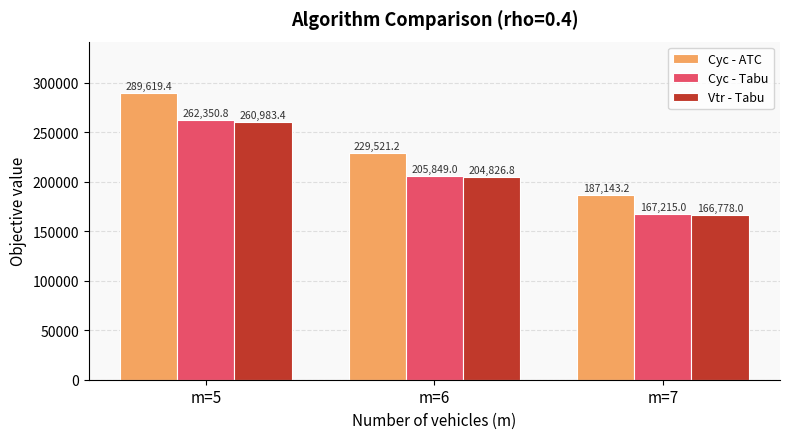

At which label does Vtr - Tabu reach its peak?

m=5